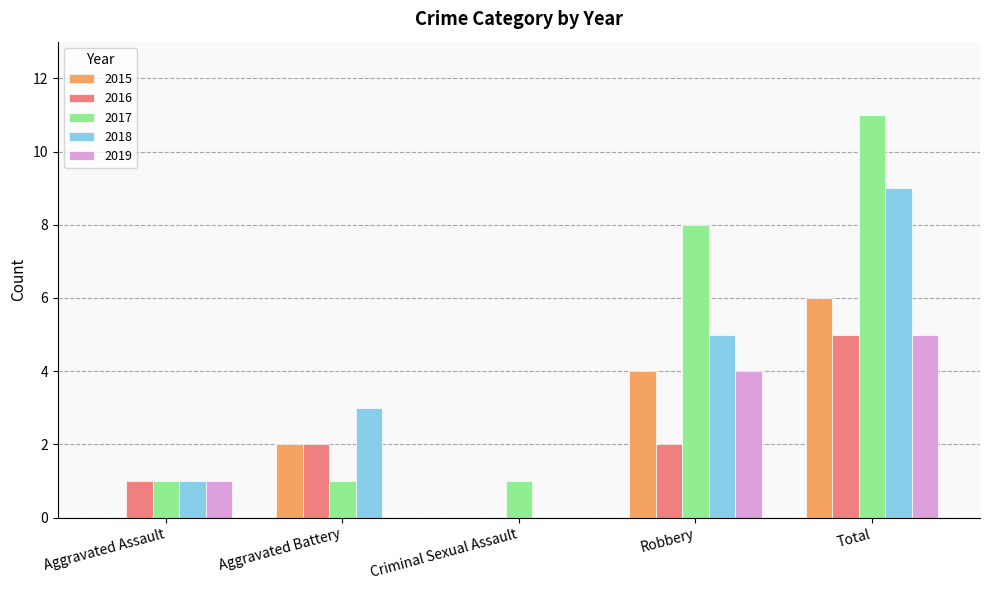

Which series changed the most between Robbery and Total?

2018